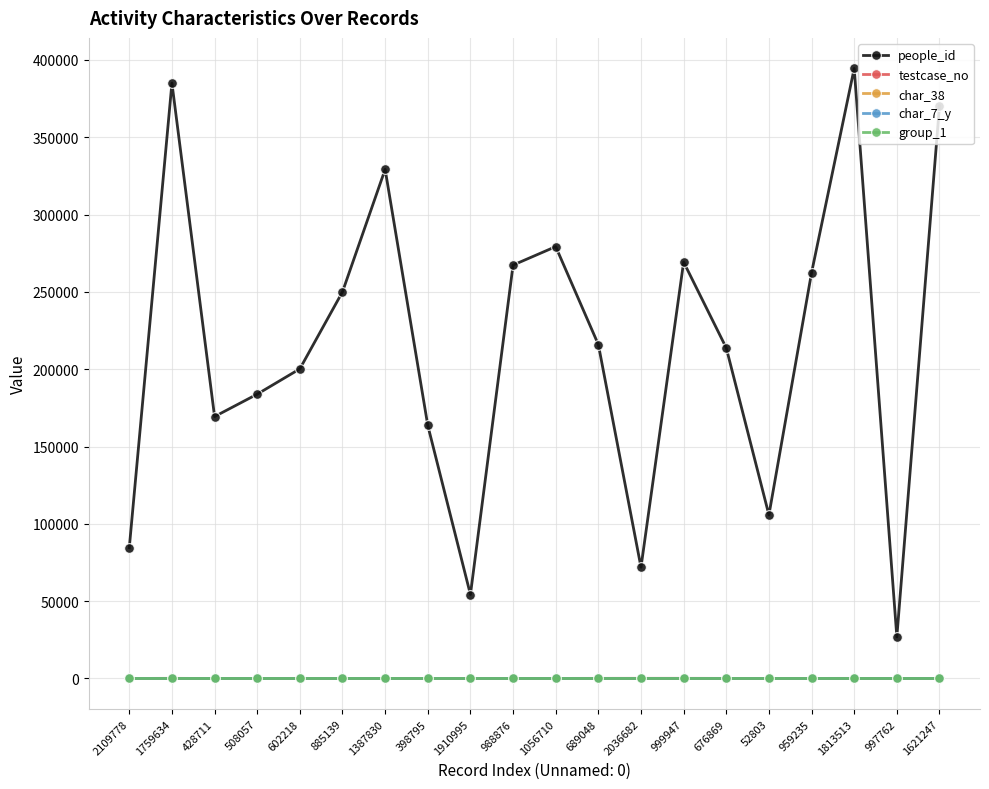

What is the maximum value shown in the chart?

394491